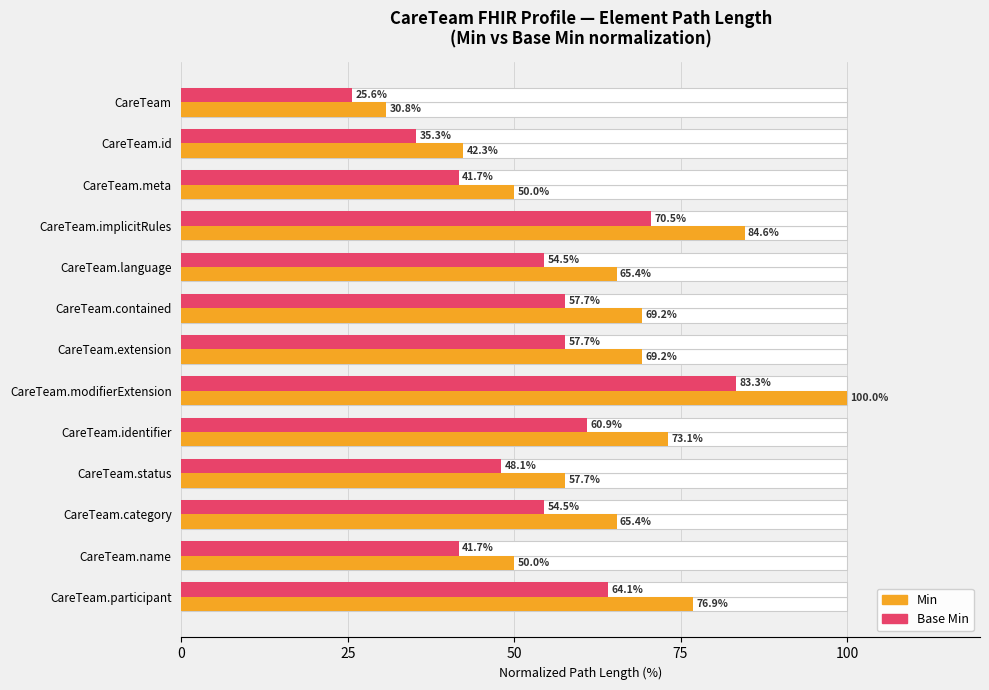

Does the chart contain any negative values?

No